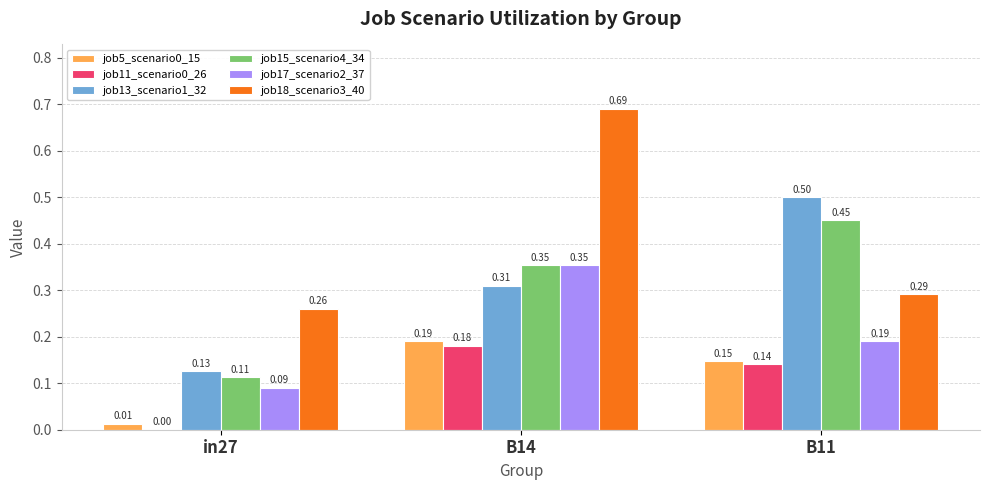

What is the sum of all job18_scenario3_40 values?

1.2